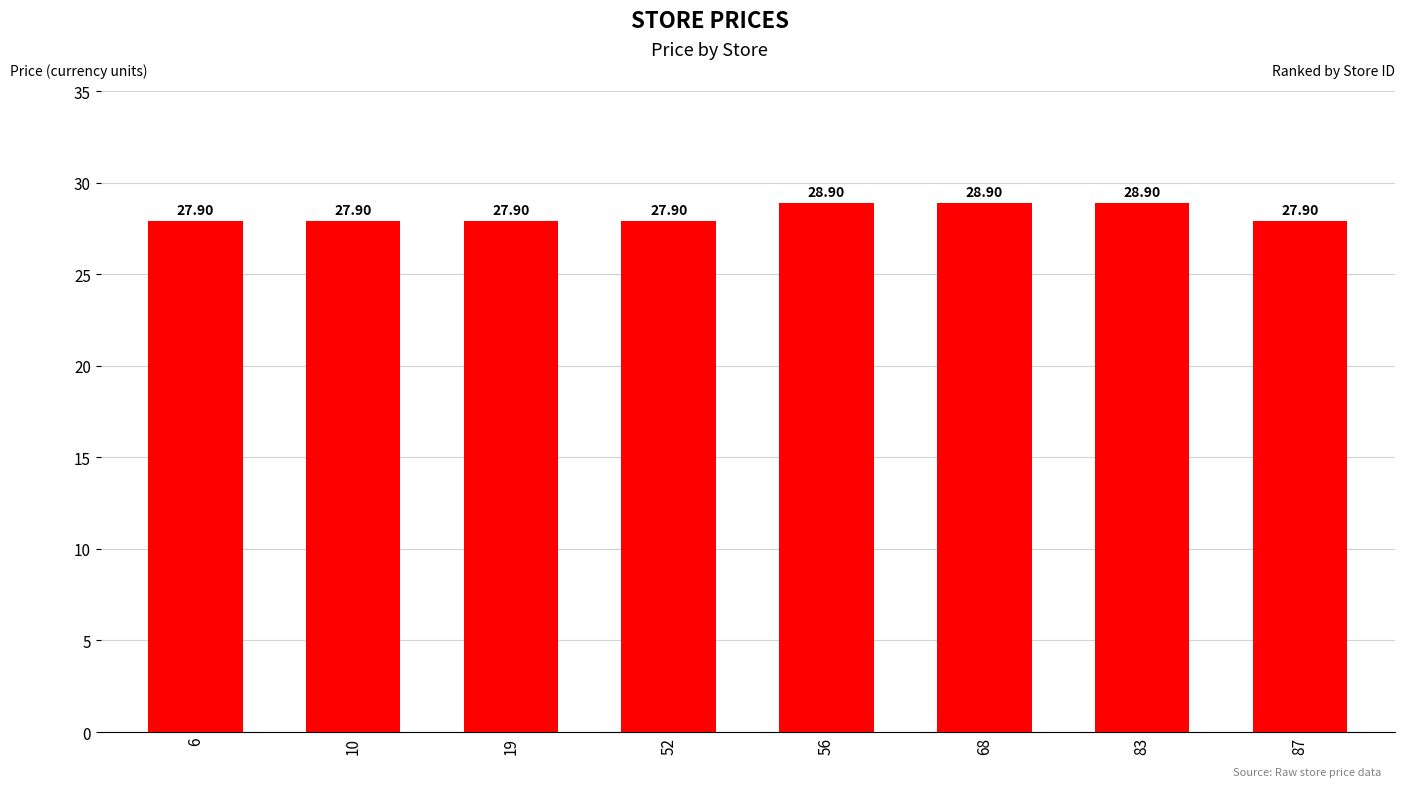

Approximately how many times larger is the value at 68 compared to 6?

1.0